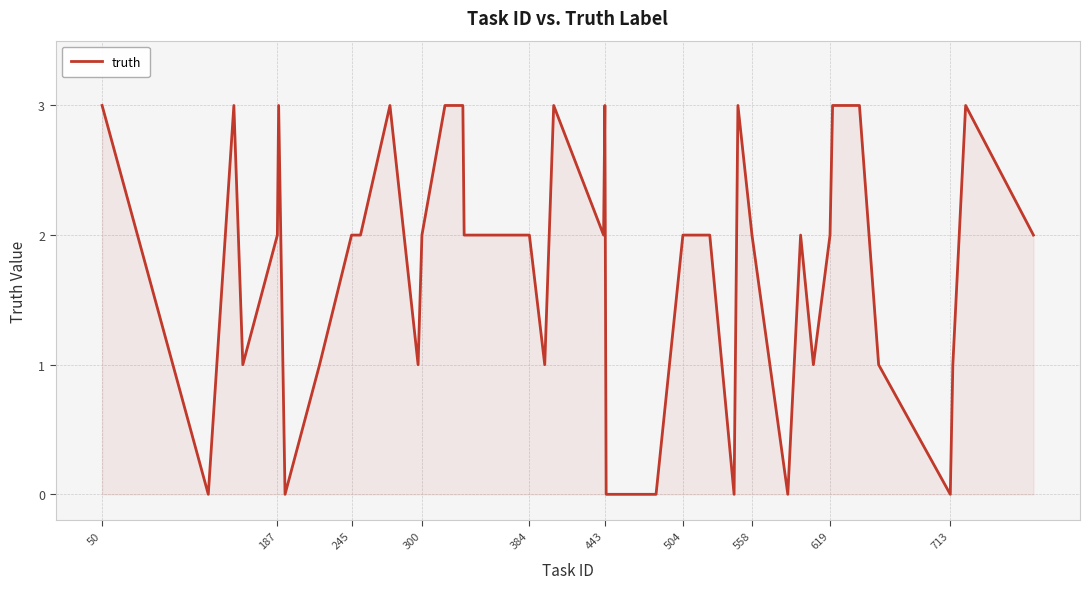

What is the maximum value shown in the chart?

3